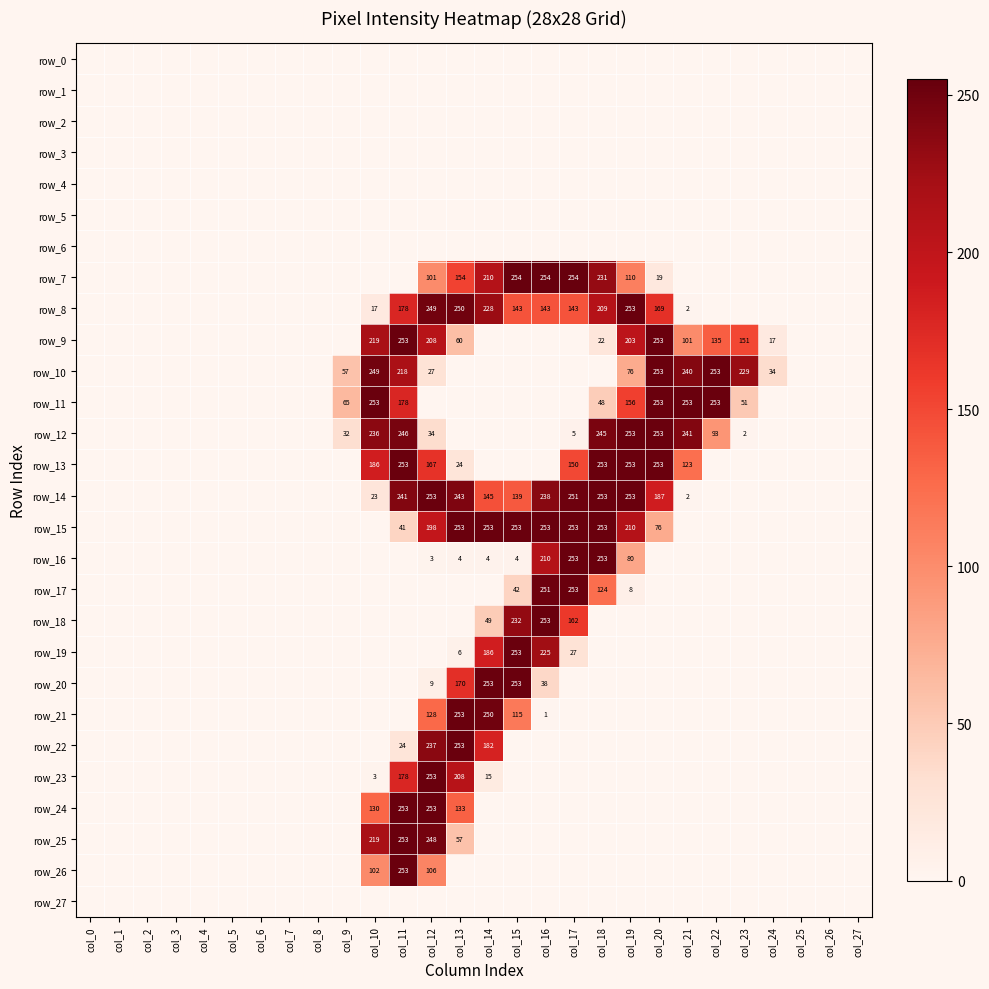

At which category is the sum across all series the highest?

col_11